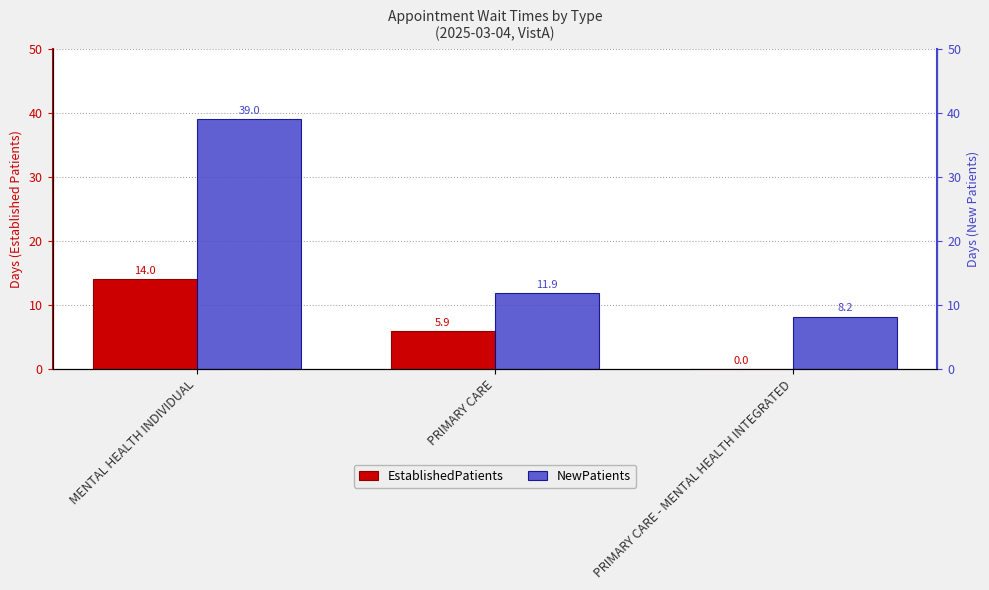

The value of NewPatients at PRIMARY CARE is 20.6. True or false?

False